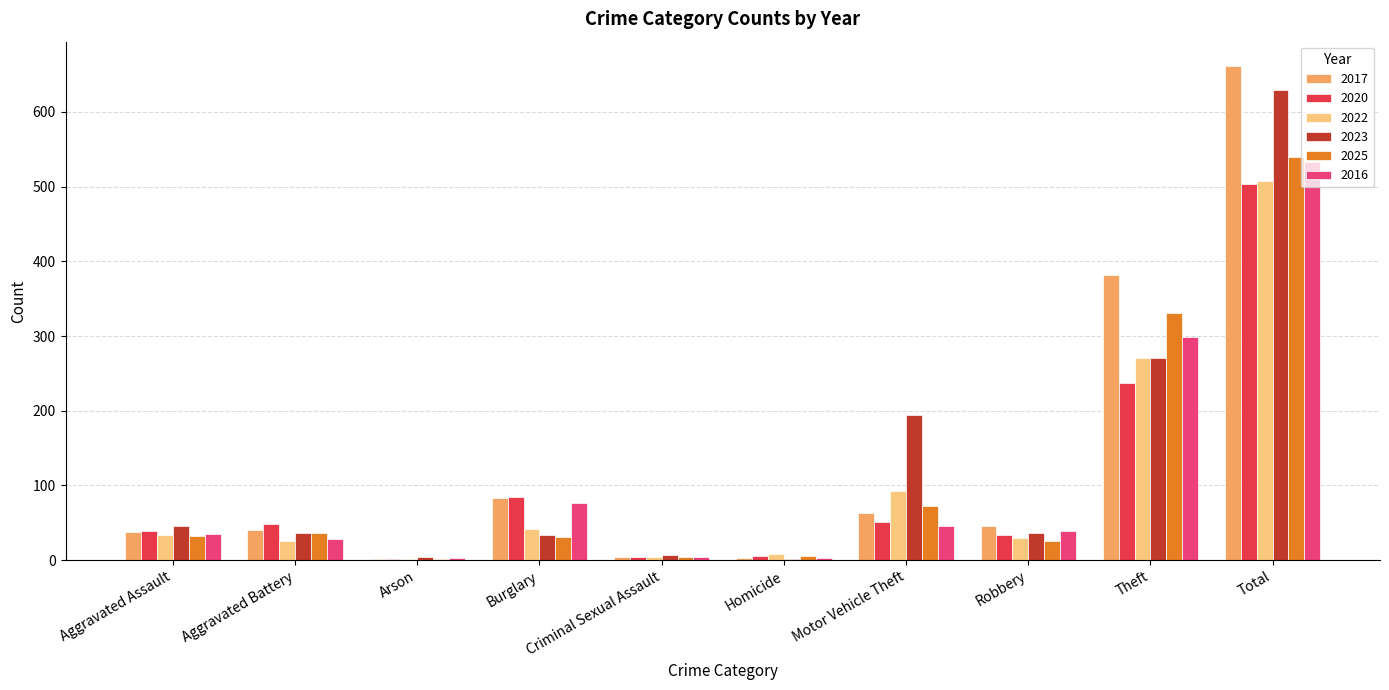

True or false: 2016 has a value of 35 at Aggravated Assault.

True